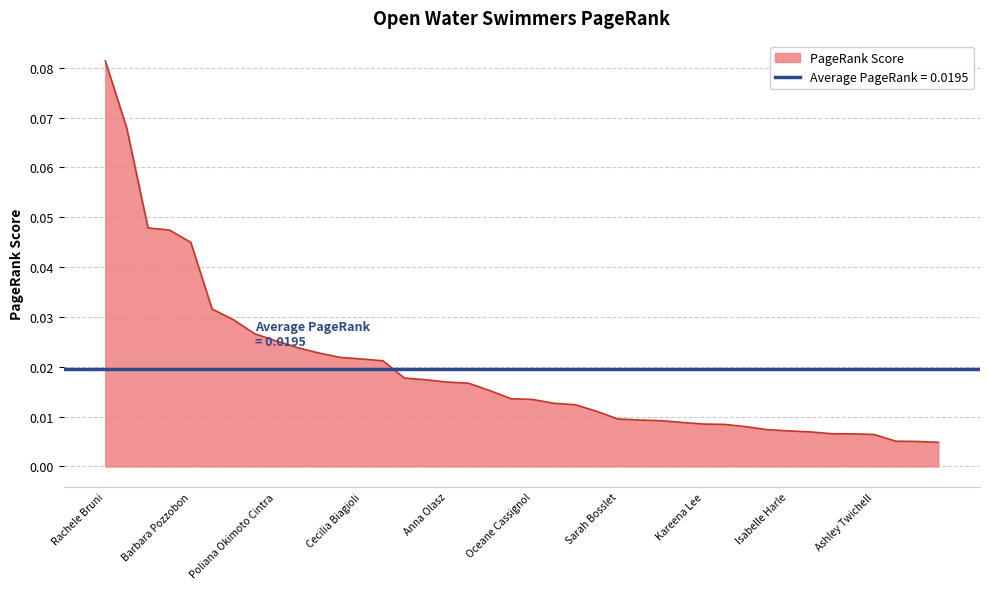

At which label does PageRank Score reach its peak?

Rachele Bruni